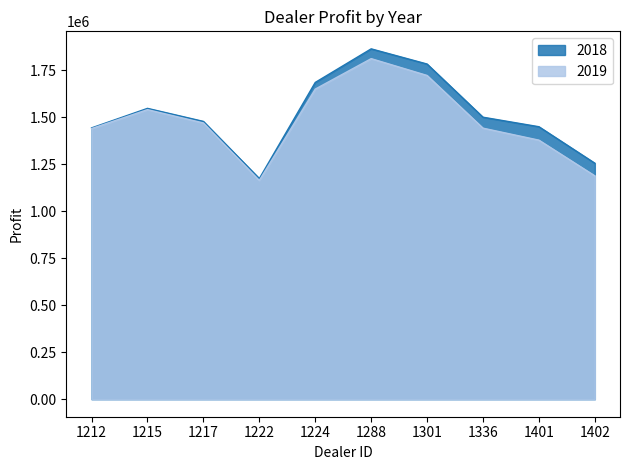

Rank the series by their average value, from lowest to highest.

2019, 2018